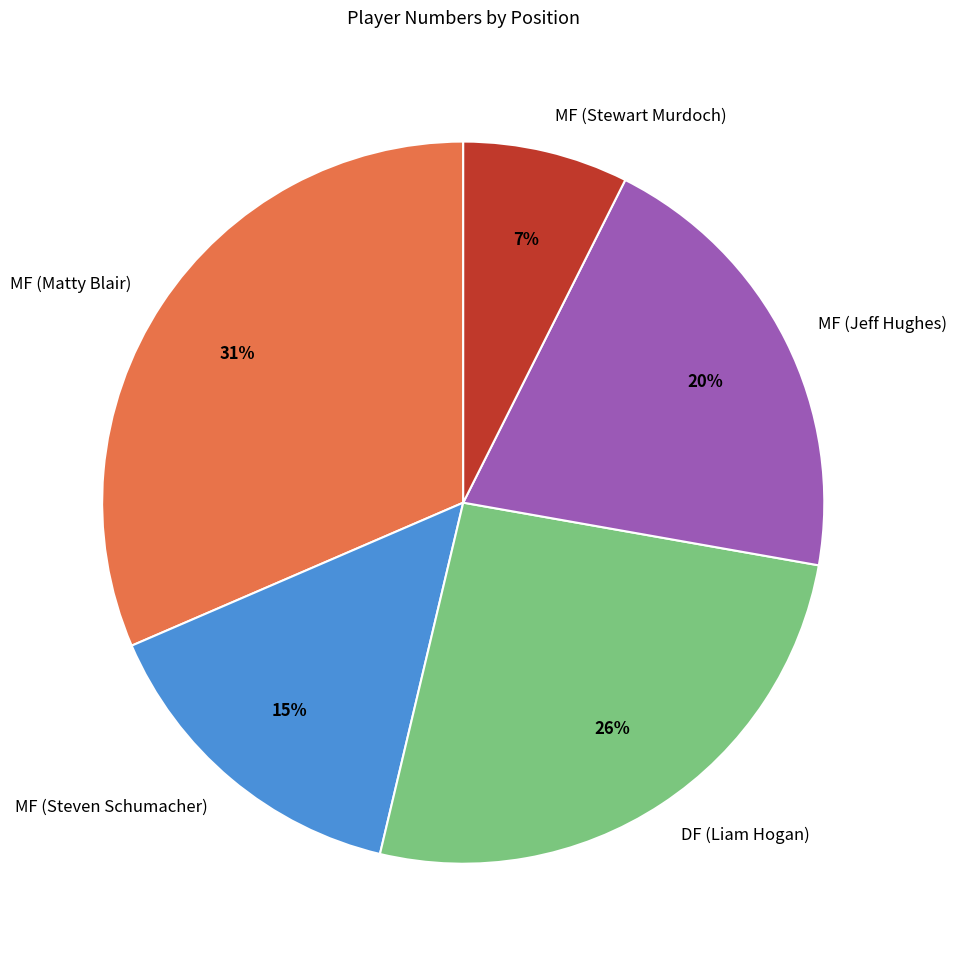

The MF (Jeff Hughes) slice represents 20% of the pie. True or false?

True